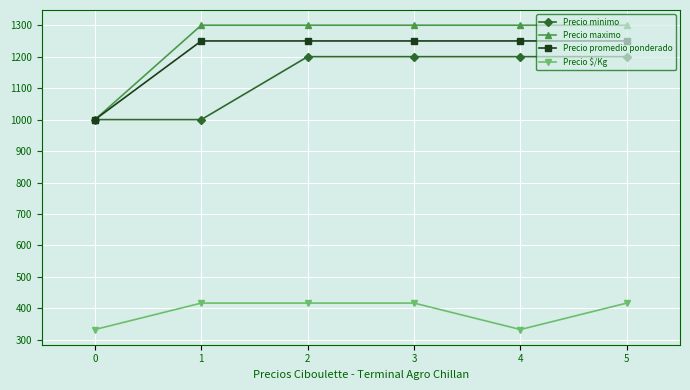

Reading left to right, extract all data points from this chart.

Precio minimo: 0=1000	1=1000	2=1200	3=1200	4=1200	5=1200
Precio maximo: 0=1000	1=1300	2=1300	3=1300	4=1300	5=1300
Precio promedio ponderado: 0=1000	1=1250	2=1250	3=1250	4=1250	5=1250
Precio $/Kg: 0=333	1=417	2=417	3=417	4=333	5=417